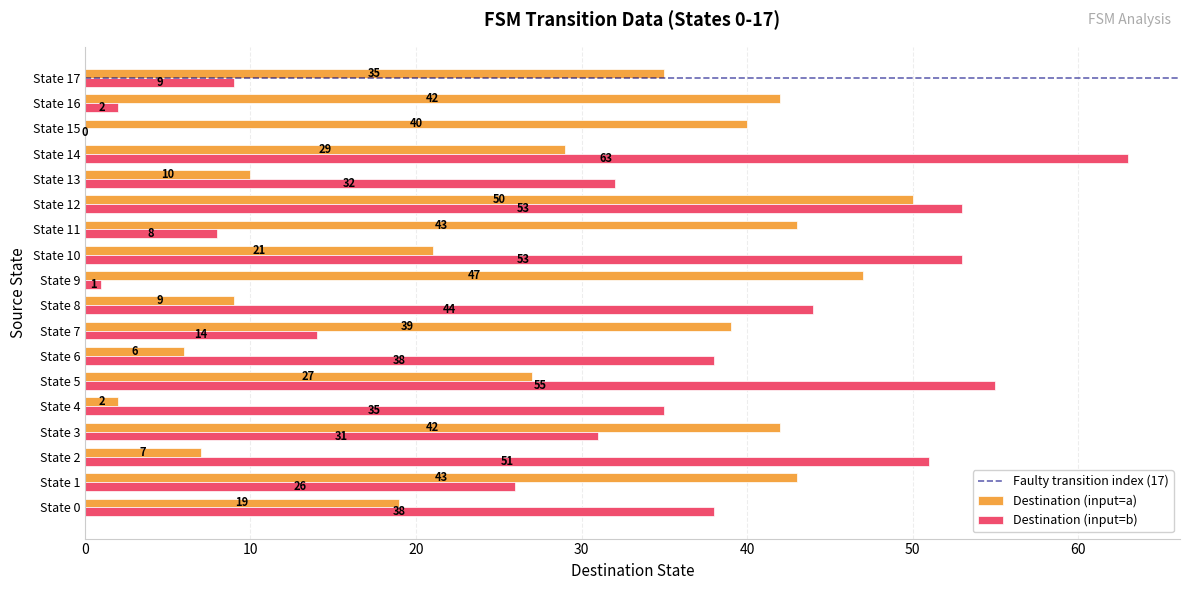

What is the maximum value shown in the chart?

63